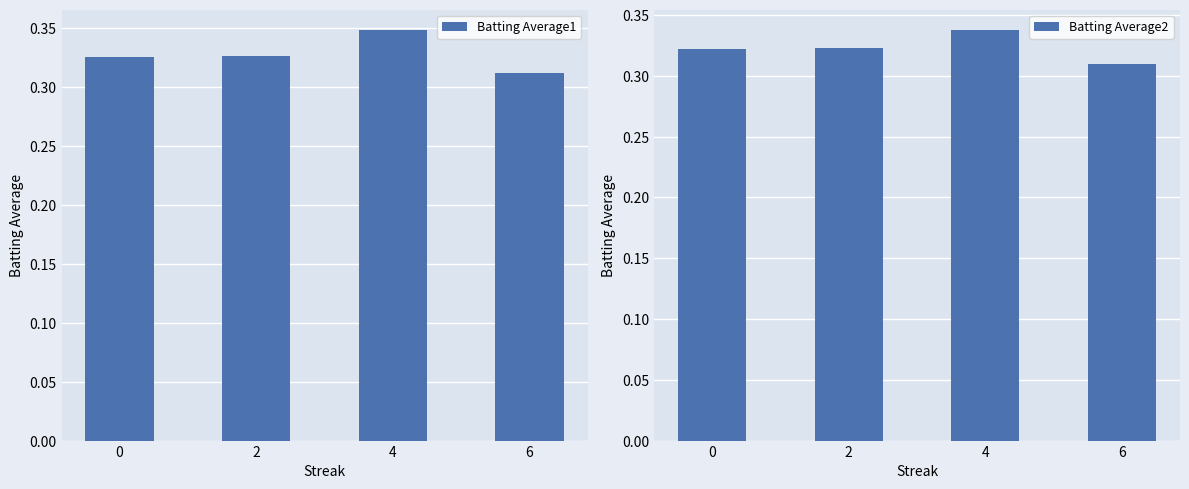

What is the total value across all series at 0?

0.6